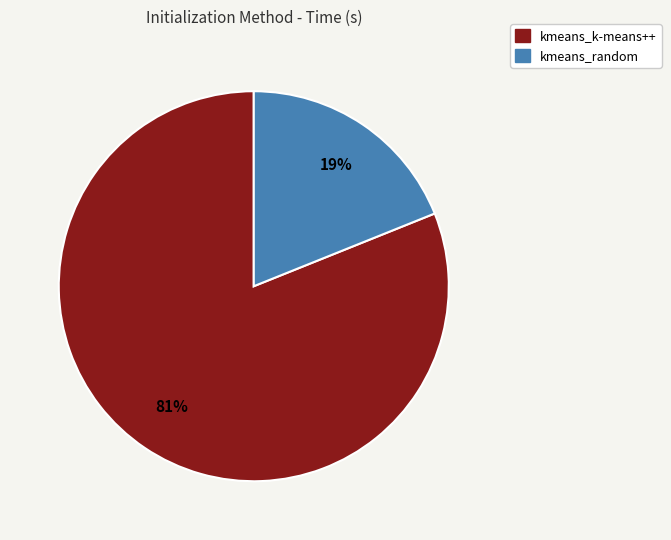

To the nearest percent, what is the average slice percentage?

50%